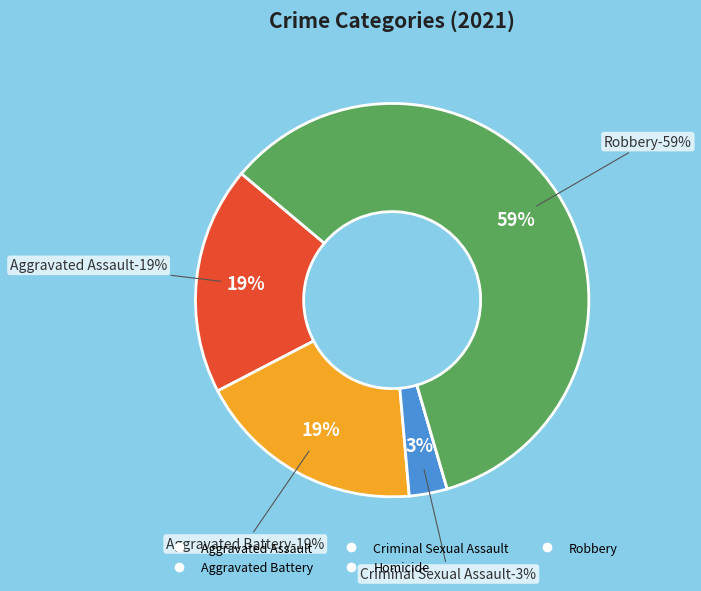

Which category has the biggest portion of the pie?

Robbery